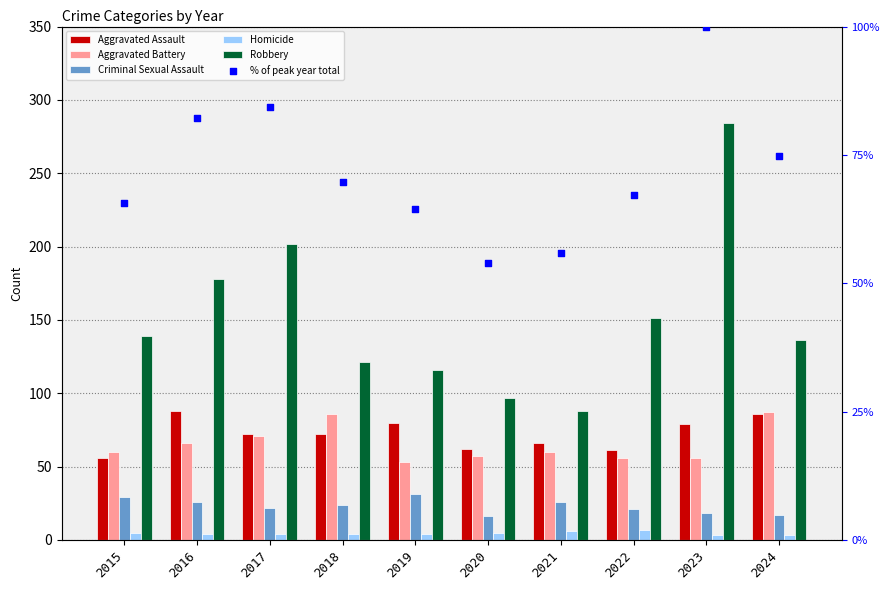

Which series reaches the maximum Y coordinate?

Robbery